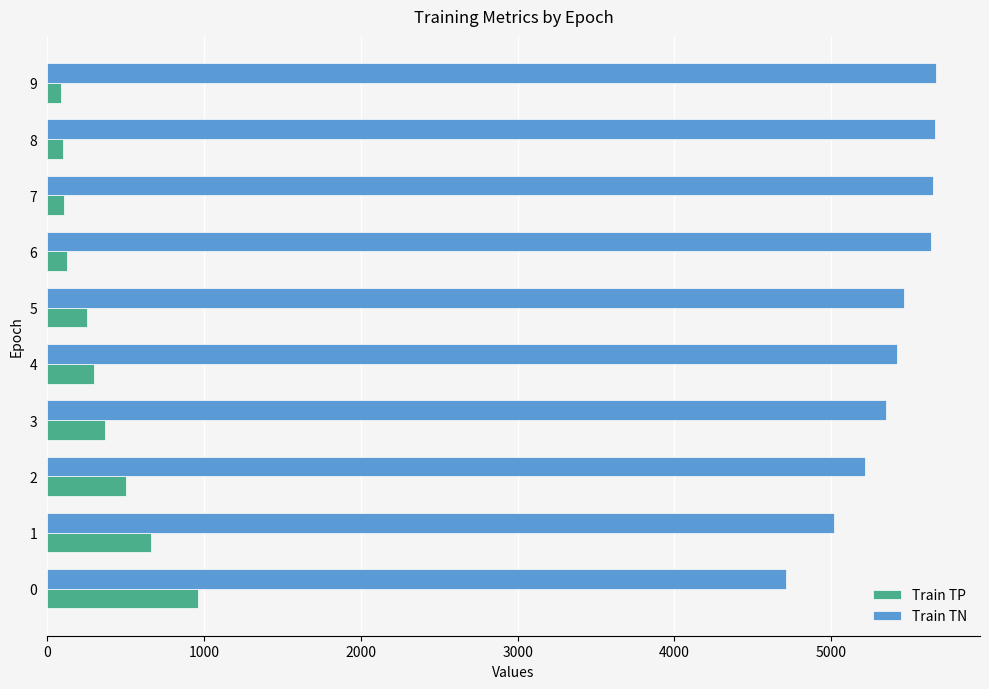

List the series in order of their peak value, lowest first.

Train TP, Train TN